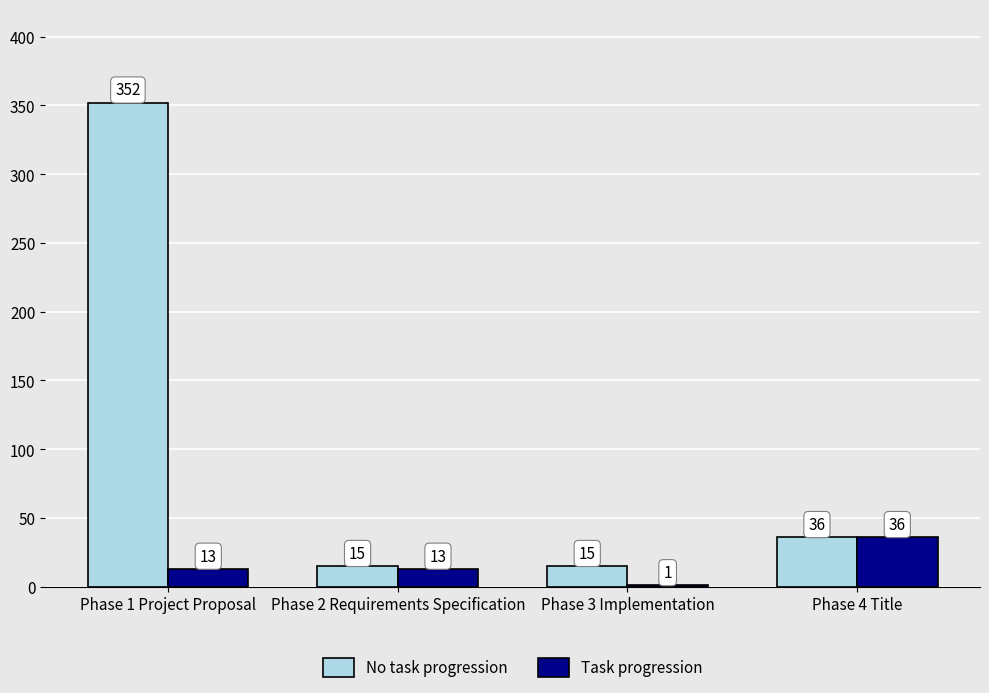

What is the sum of the Task progression values at Phase 1 Project Proposal and Phase 4 Title?

49